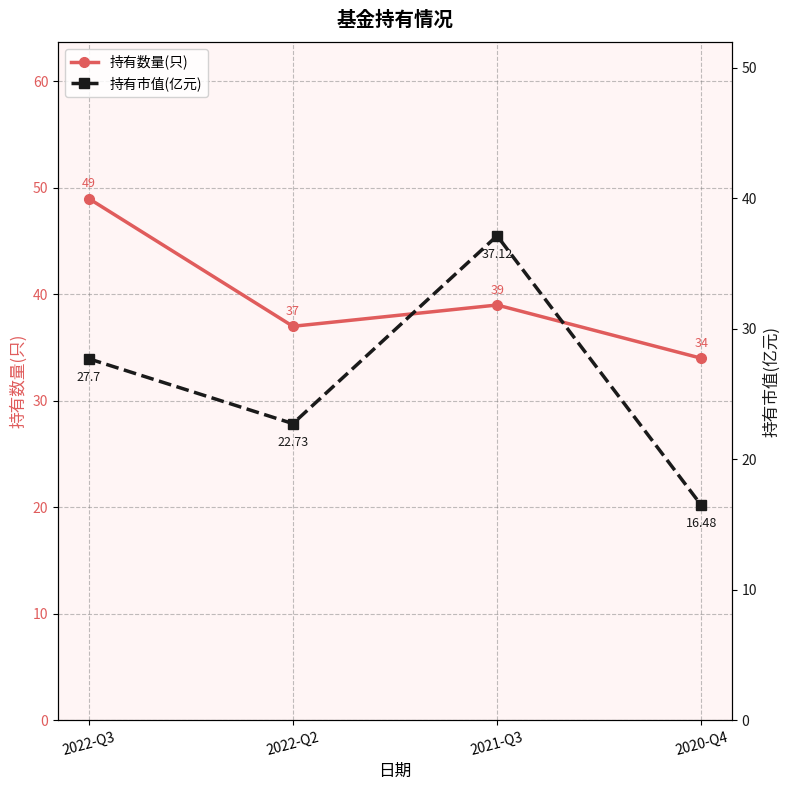

What are all the series names shown in the legend?

持有数量(只), 持有市值(亿元)